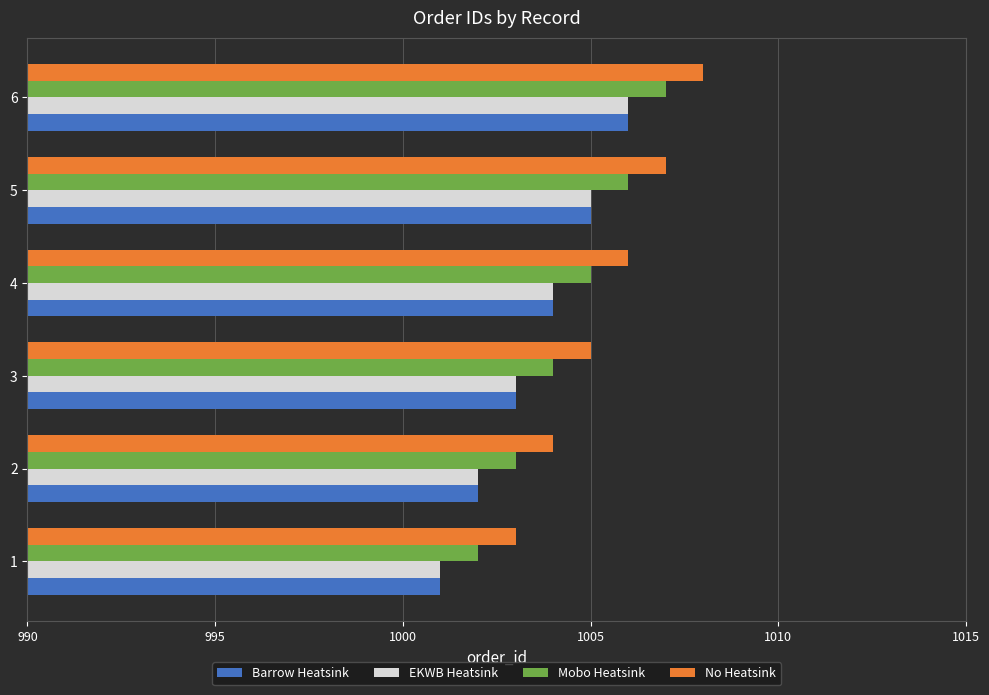

The Barrow Heatsink series shows 1005 at 5. True or false?

True